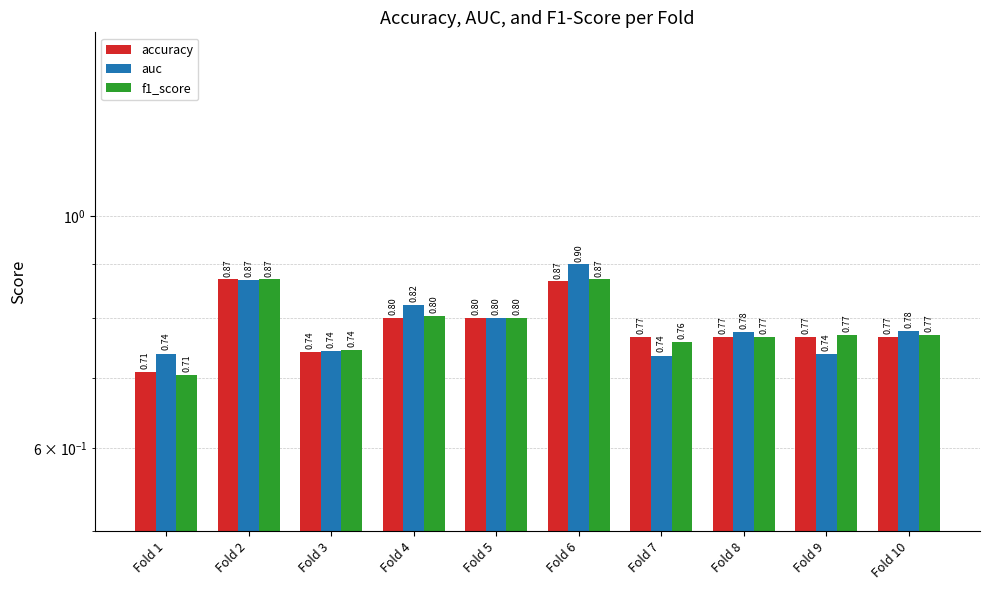

How many groups of bars are there?

10